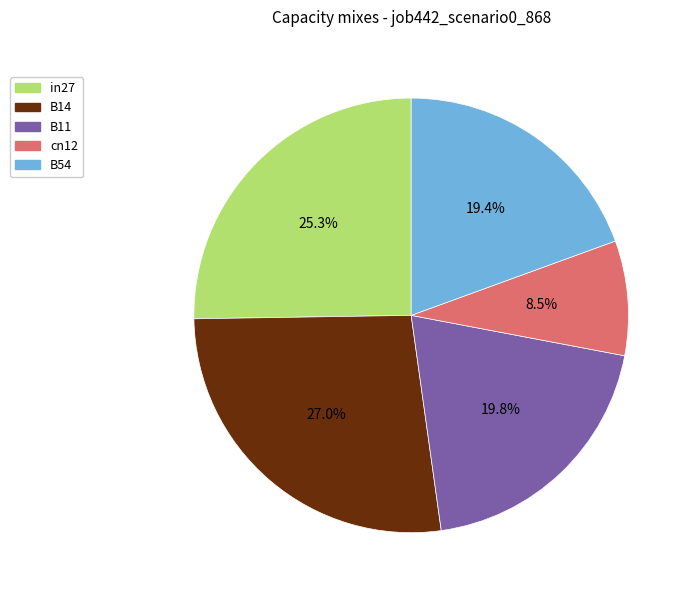

What is the total percentage of B11 and in27?

45.1%